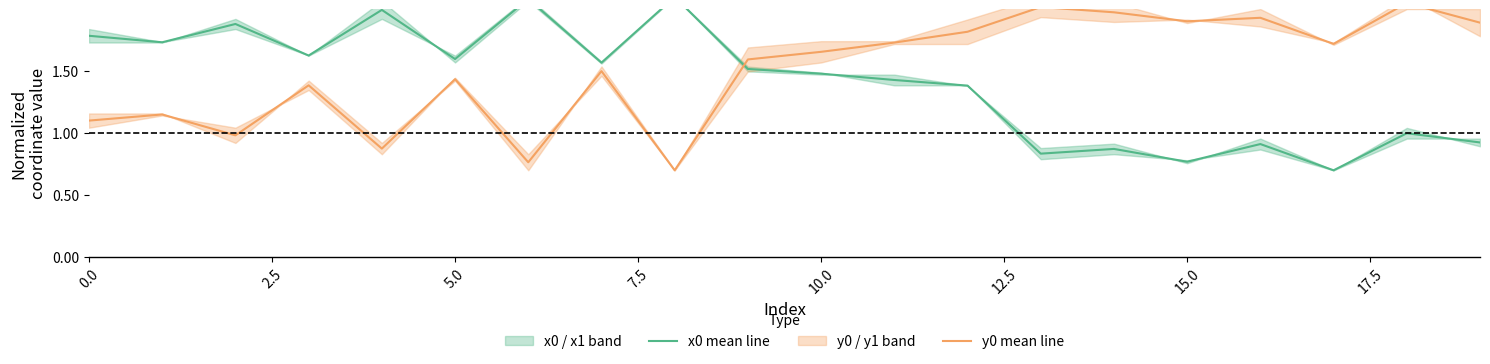

Reading left to right, what are all the values shown in this chart?

x0 mean line: 1.8	1.7	1.9	1.6	2.0	1.6	2.1	1.6	2.1	1.5	1.5	1.4	1.4	0.8	0.9	0.8	0.9	0.7	1.0	0.9
y0 mean line: 1.1	1.2	1.0	1.4	0.9	1.4	0.8	1.5	0.7	1.6	1.7	1.7	1.8	2.0	2.0	1.9	1.9	1.7	2.1	1.9